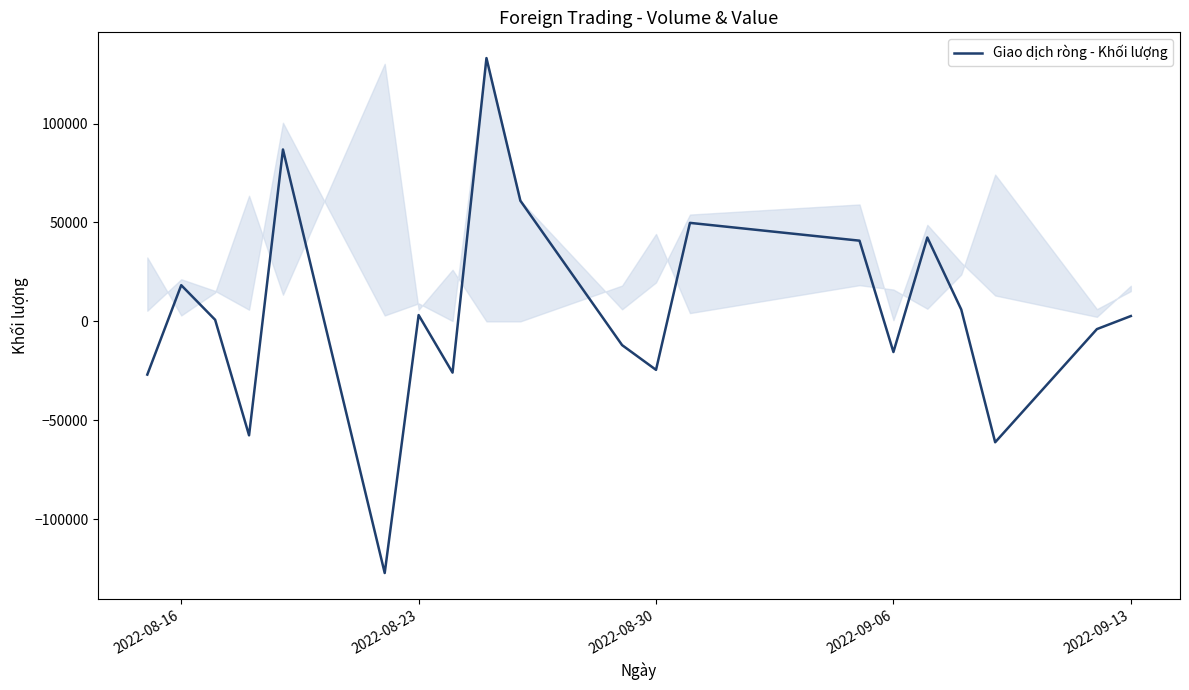

Does the chart display data point markers on the line(s)?

No